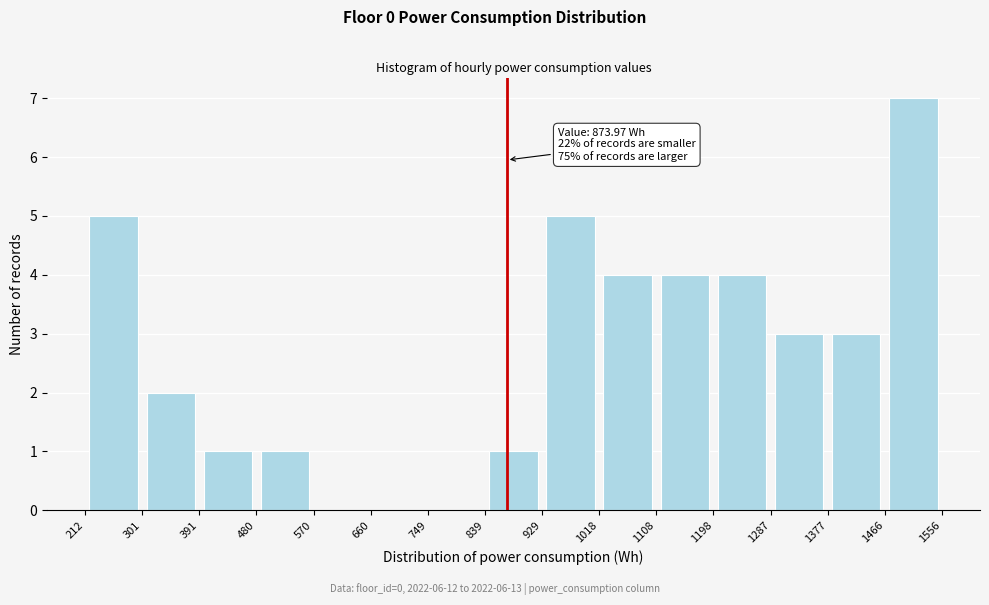

Which range on the x-axis has the tallest bar?

1466 to 1556